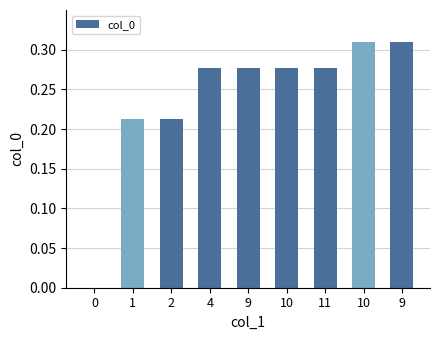

Between 0 and 10, which is larger?

10